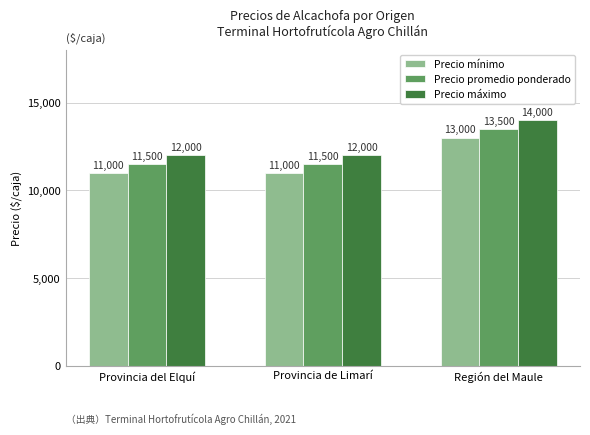

What position from the left is Provincia del Elquí?

1